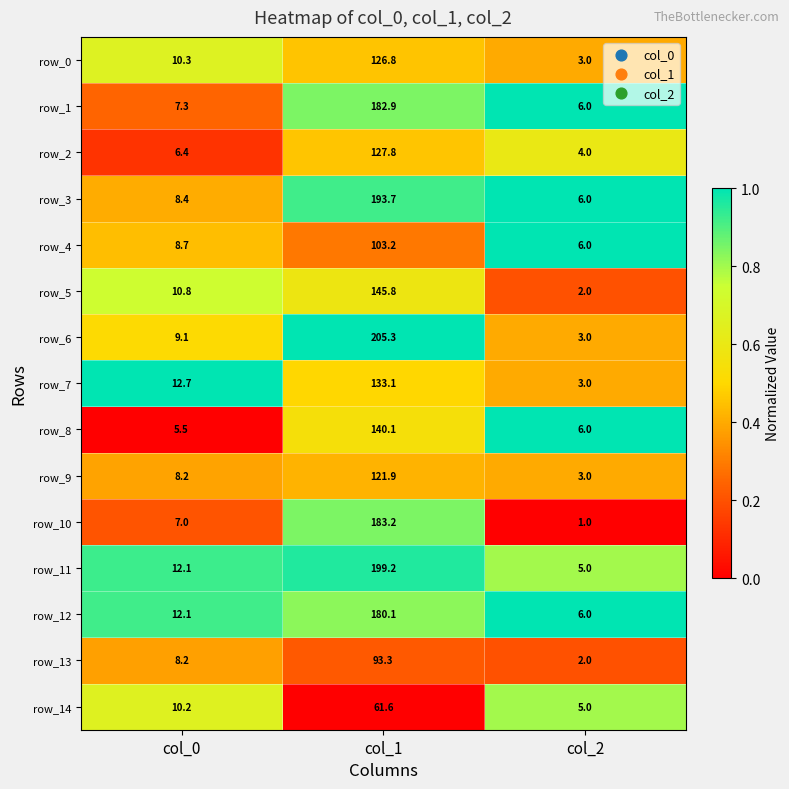

Is the value of row_2 at col_1 greater than the value of row_7 at col_2?

Yes